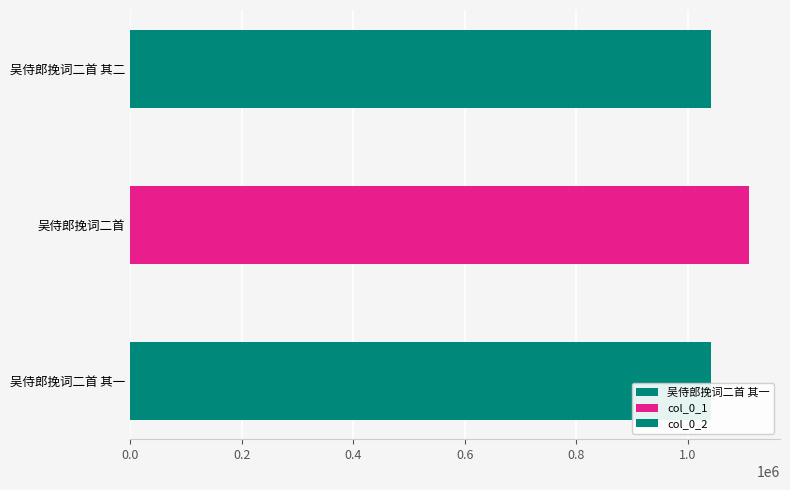

What is the approximate value at 吴侍郎挽词二首 其二, to the nearest 10?

1041770